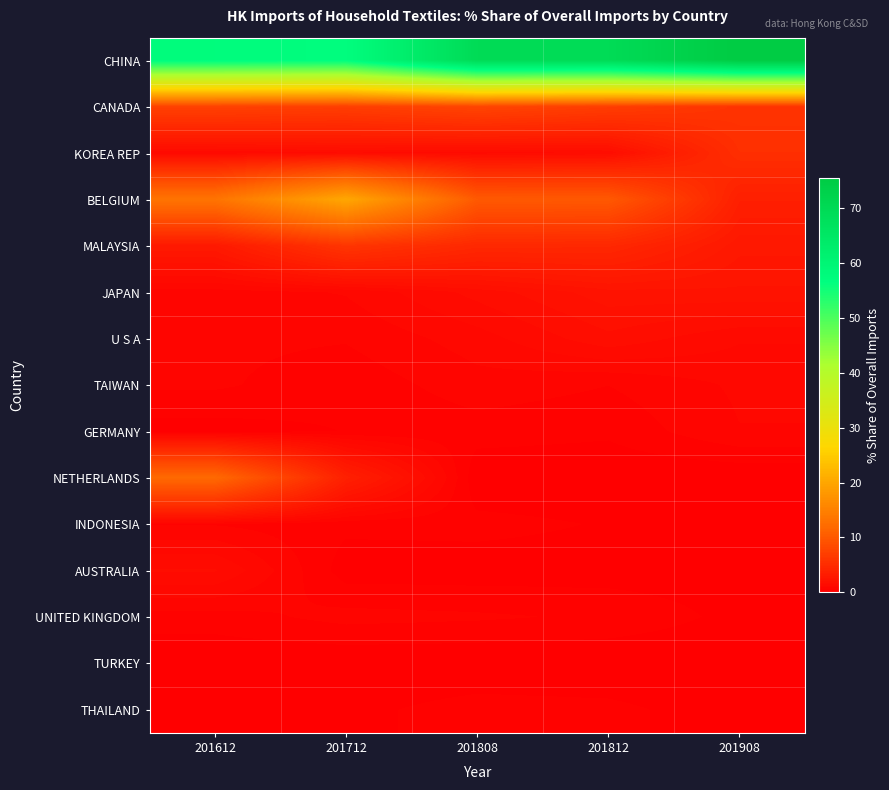

Which series has the largest range (max minus min)?

CHINA